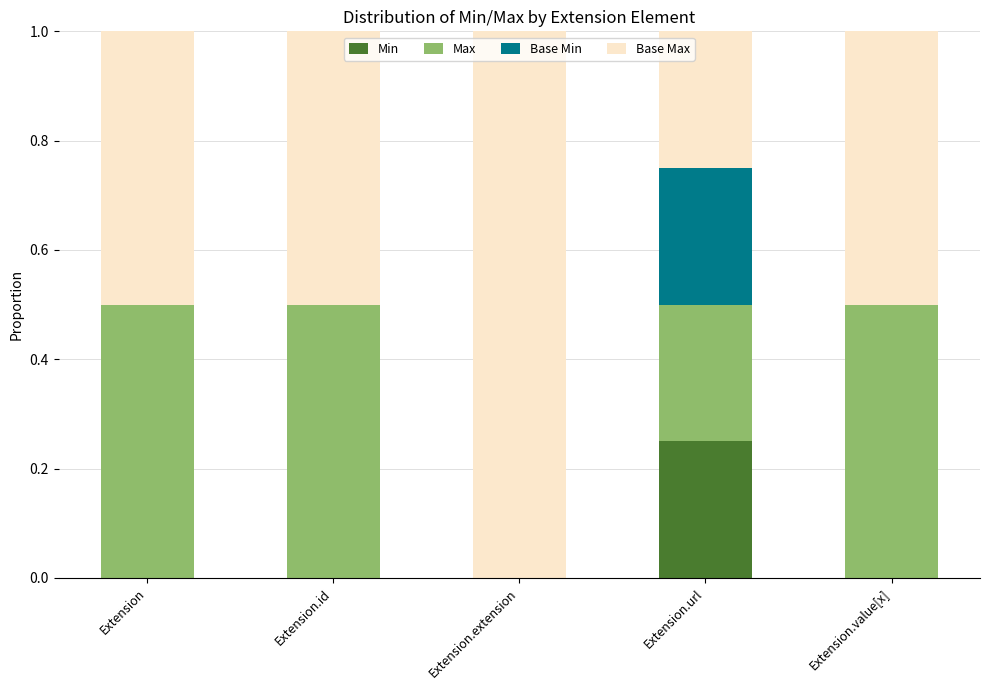

What is the total value across all series at Extension.id?

1.0